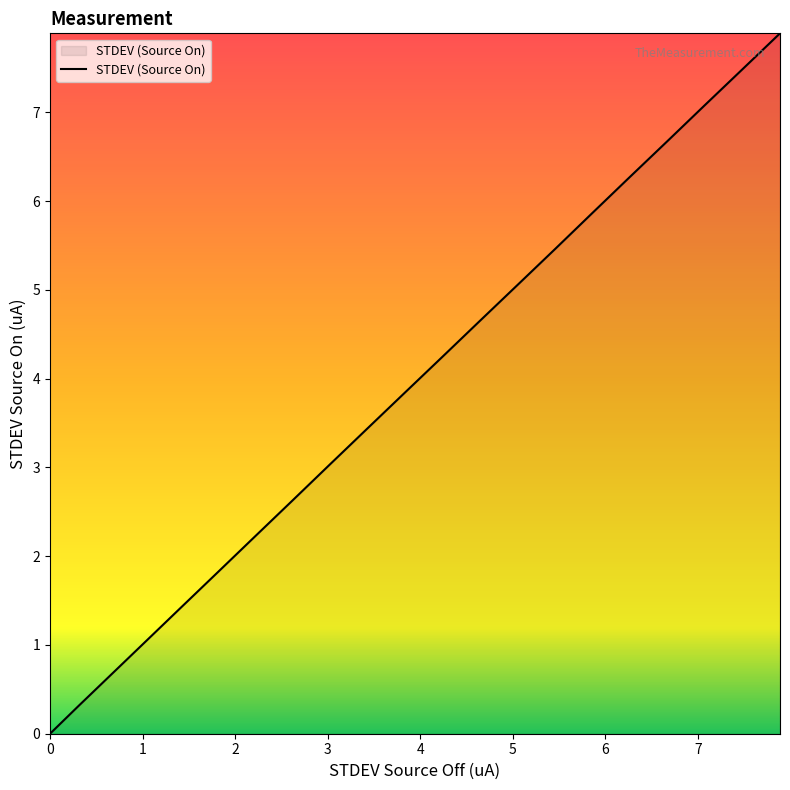

Does the chart have visible grid lines?

No